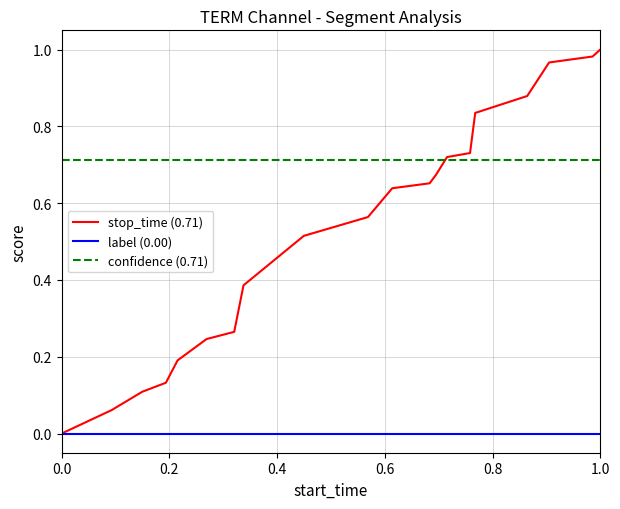

Does the chart display data point markers on the line(s)?

No